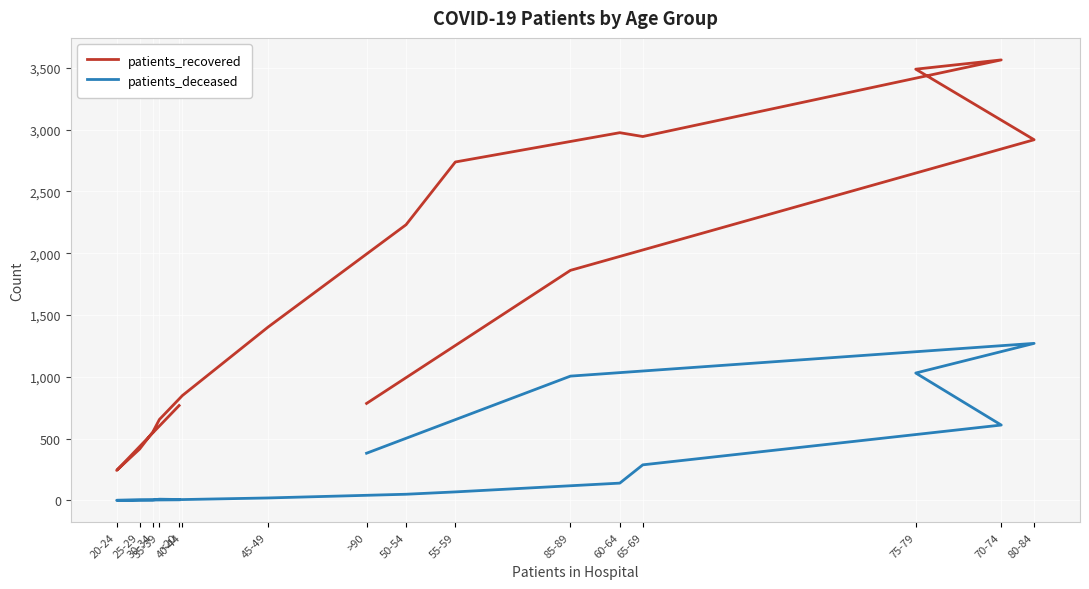

Where does the patients_deceased series first go above 68?

60-64